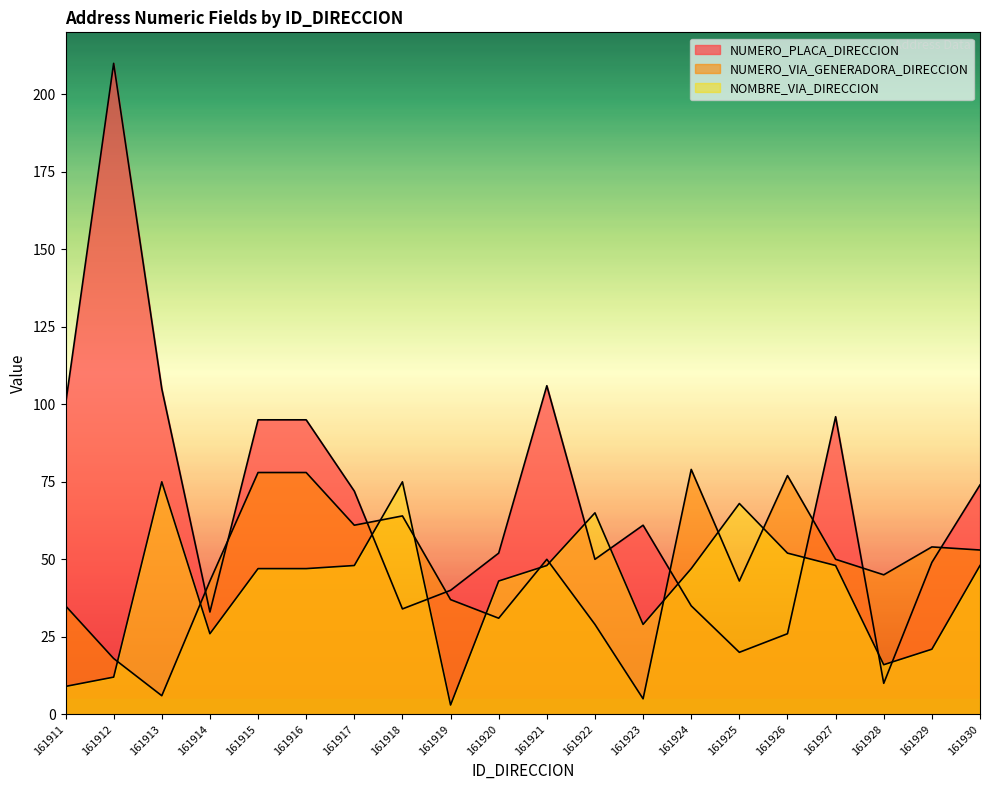

What is the average value of the NOMBRE_VIA_DIRECCION series?

41